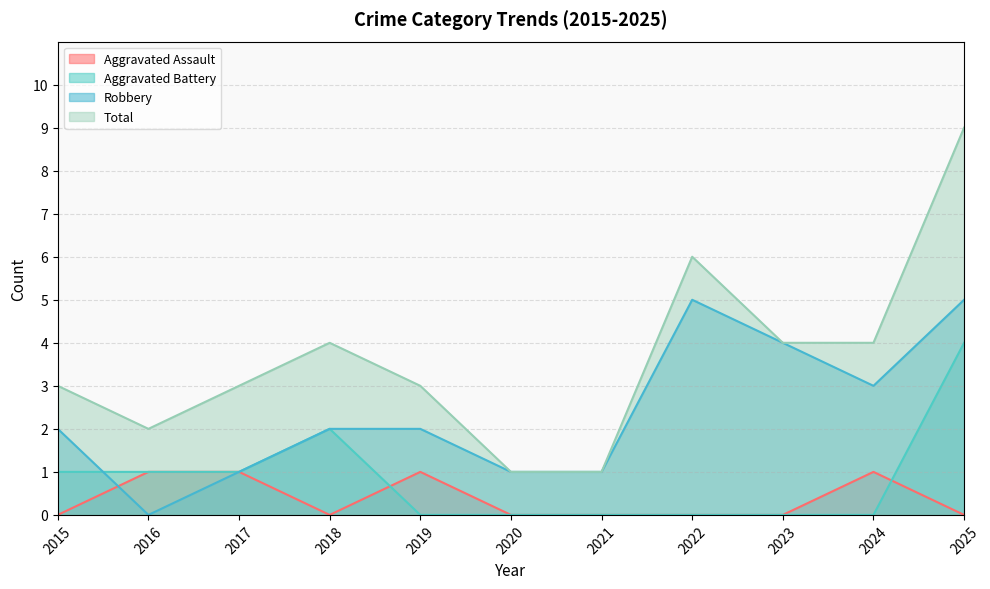

What is the spread (max minus min) of values at 2017?

2